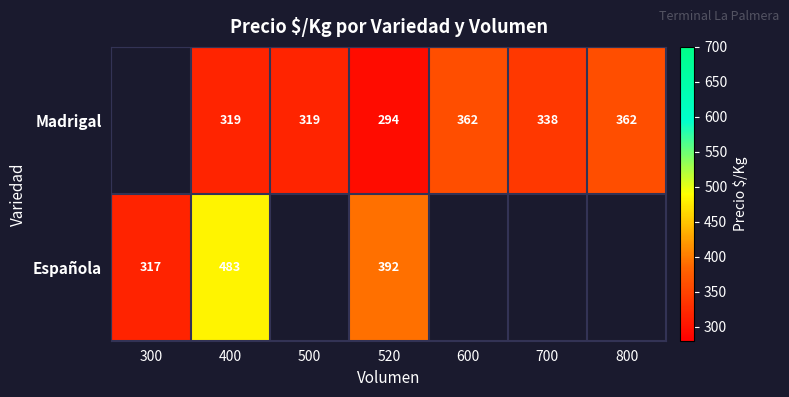

What is the spread (max minus min) of values at 400?

164